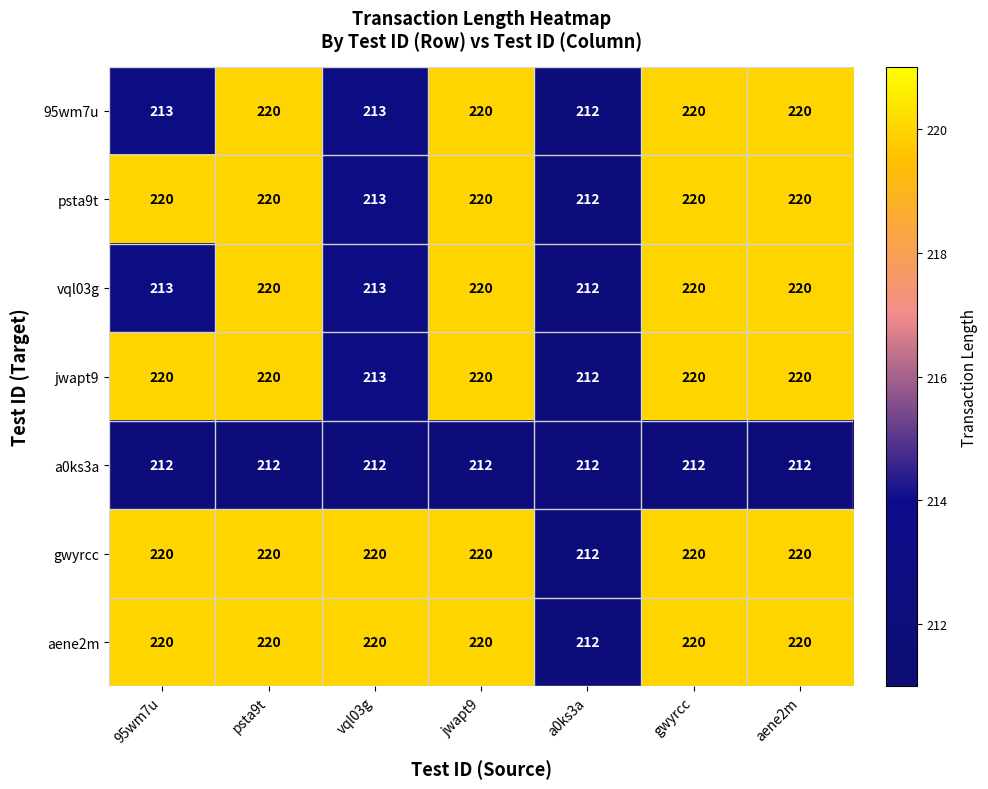

At which label is psta9t closest to 216?

vql03g